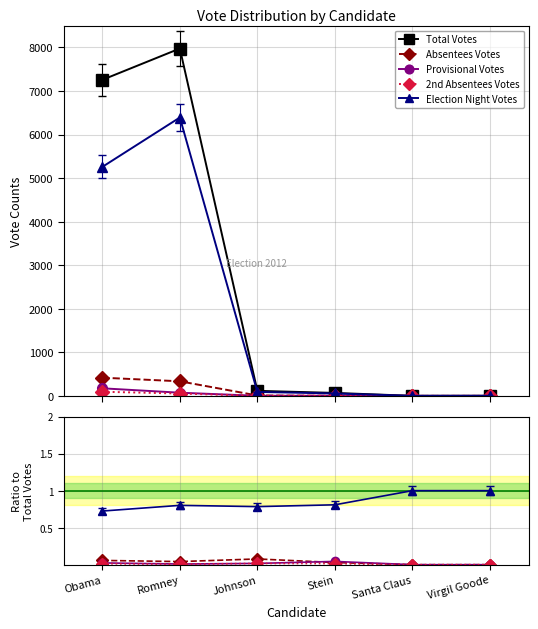

Is it true that Provisional Votes equals -0.0 at Santa Claus?

False